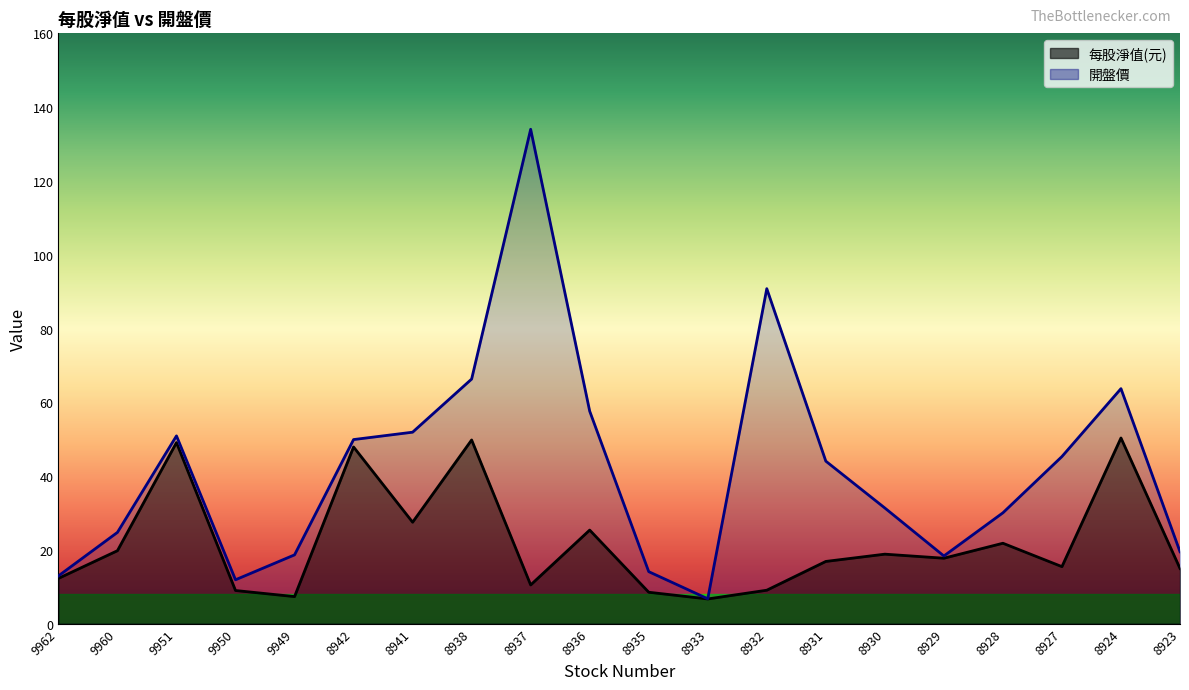

What is the difference between the highest and lowest values at 8936?

32.2